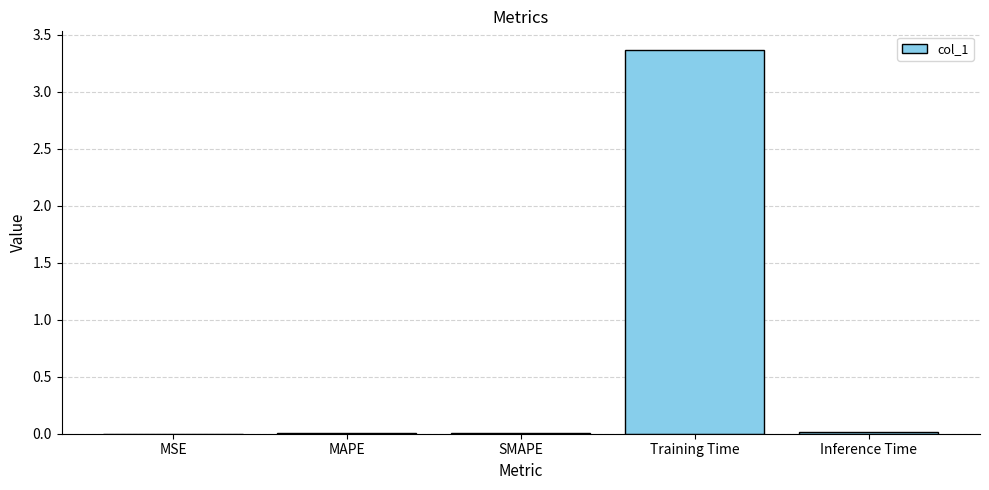

The chart shows a value of 0.0 at MSE. True or false?

True